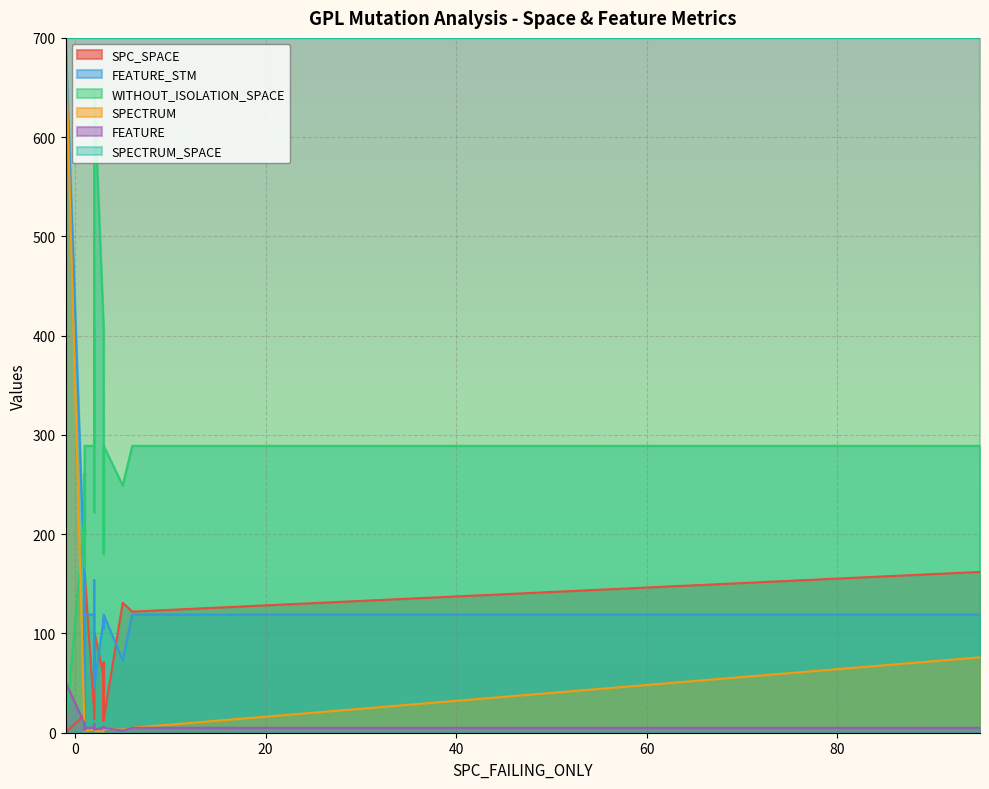

What is the highest value of the FEATURE series?

51